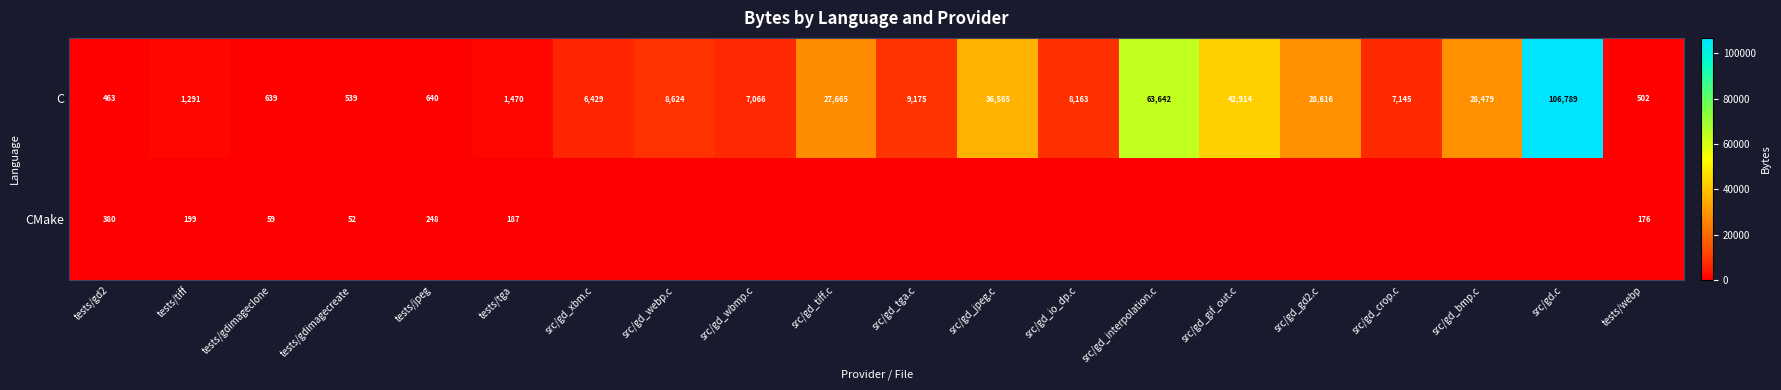

What is the difference between the highest and lowest values at tests/gdimageclone?

580